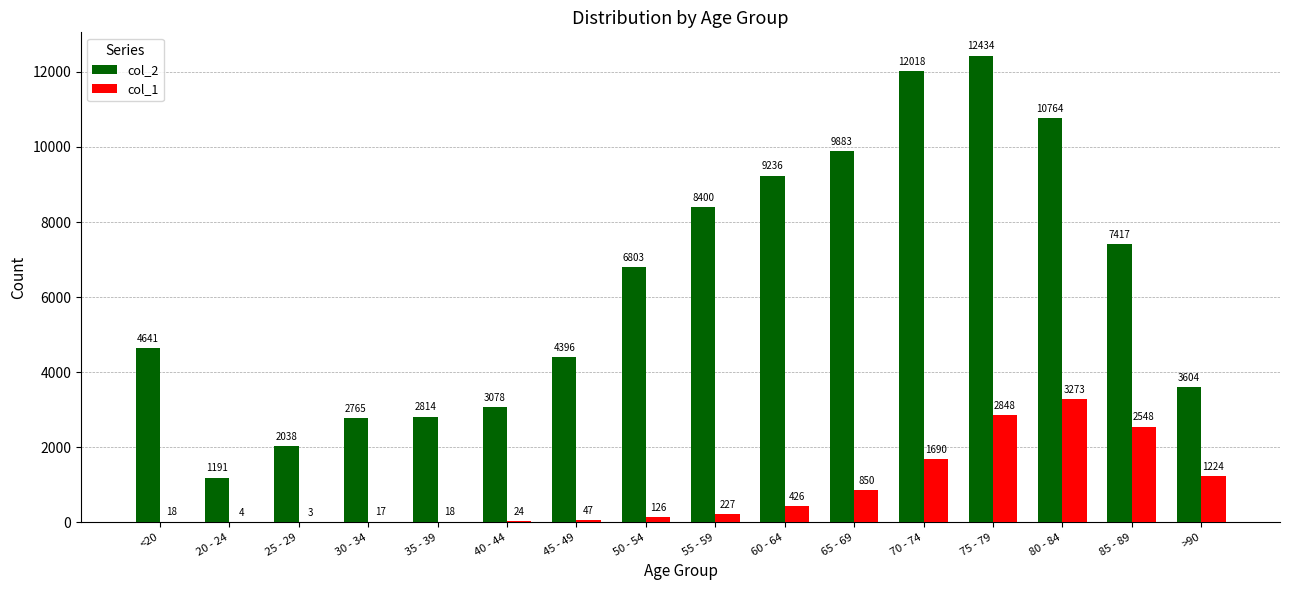

The value of col_1 at 80 - 84 is 1610. True or false?

False